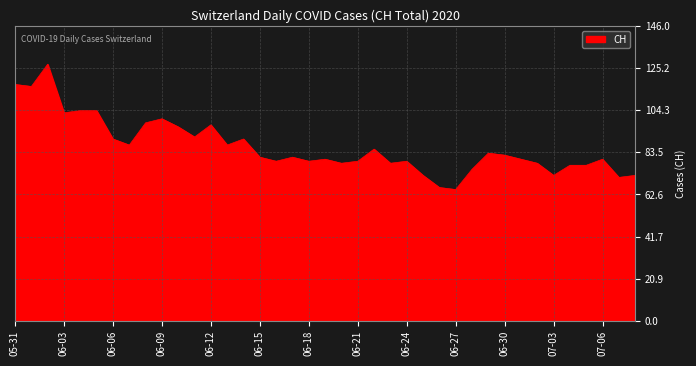

What is the difference between the maximum and minimum values?

62